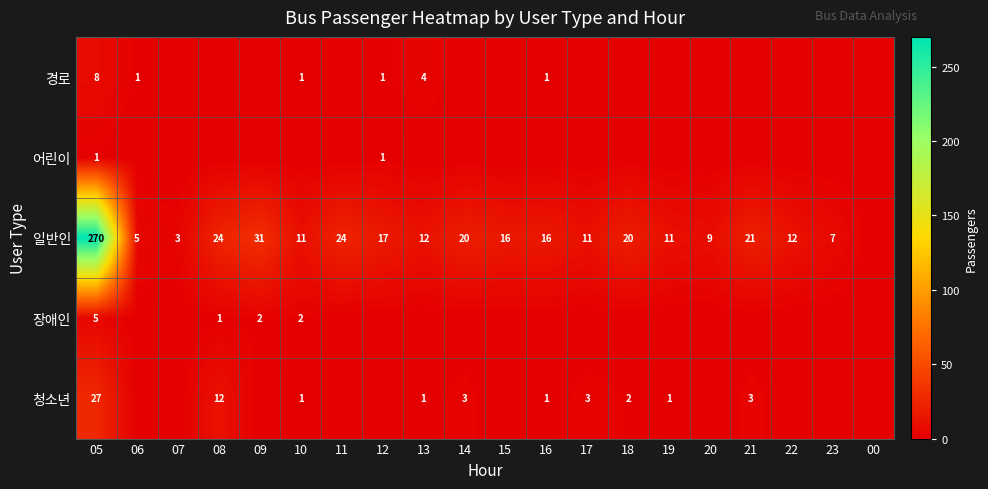

True or false: 일반인 has a value of 15 at 10.

False